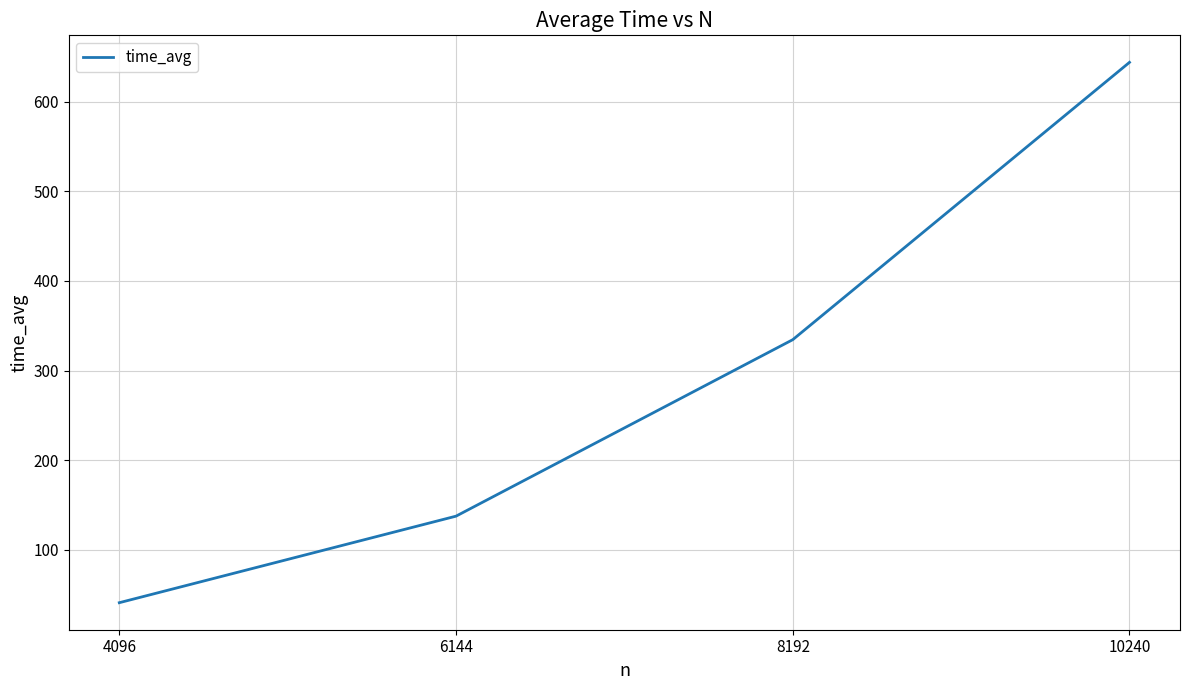

Reading right to left, list all the values displayed in this chart.

644.1	334.5	137.5	40.9